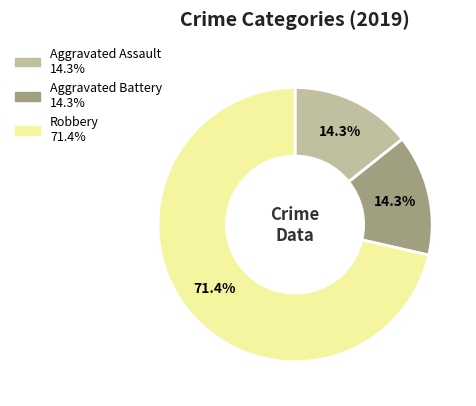

To the nearest percent, what is the difference between the largest and smallest slice percentages?

57%